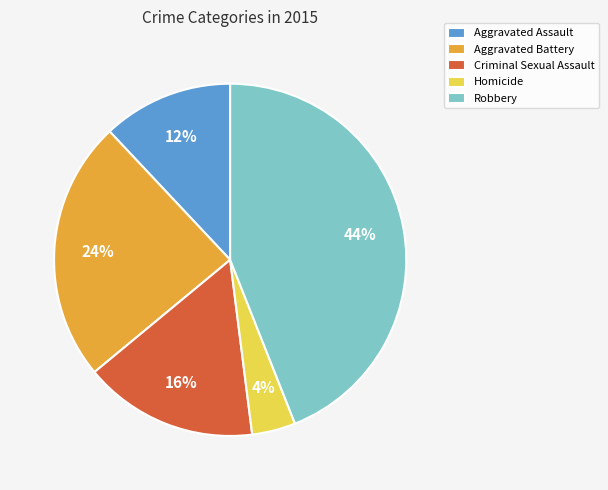

To the nearest percent, what is the difference between the Robbery and Aggravated Battery slice percentages?

20%